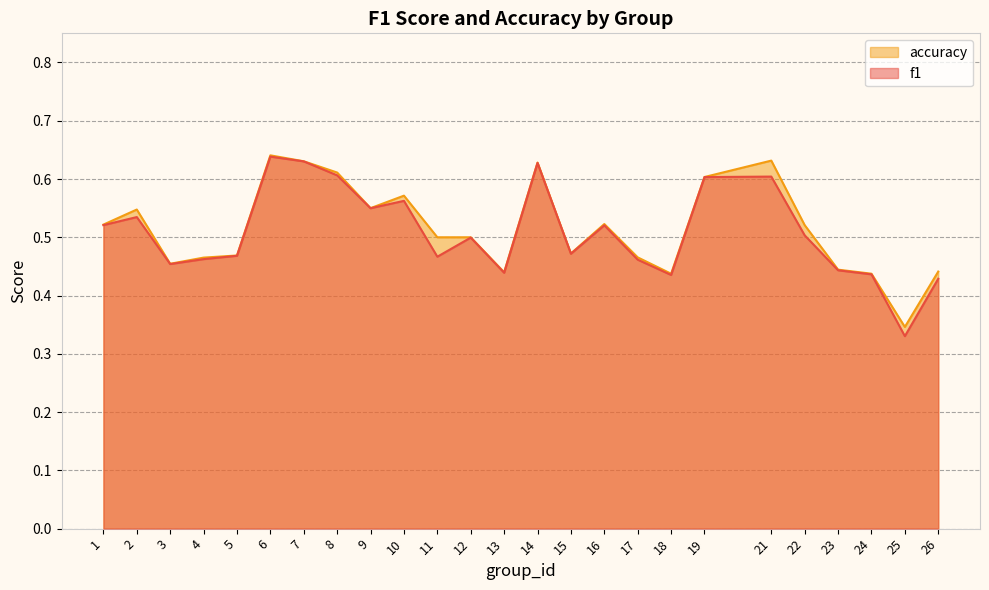

Reading left to right, list all the values displayed in this chart.

f1: 0.5	0.5	0.5	0.5	0.5	0.6	0.6	0.6	0.5	0.6	0.5	0.5	0.4	0.6	0.5	0.5	0.5	0.4	0.6	0.6	0.5	0.4	0.4	0.3	0.4
accuracy: 0.5	0.5	0.5	0.5	0.5	0.6	0.6	0.6	0.6	0.6	0.5	0.5	0.4	0.6	0.5	0.5	0.5	0.4	0.6	0.6	0.5	0.4	0.4	0.3	0.4